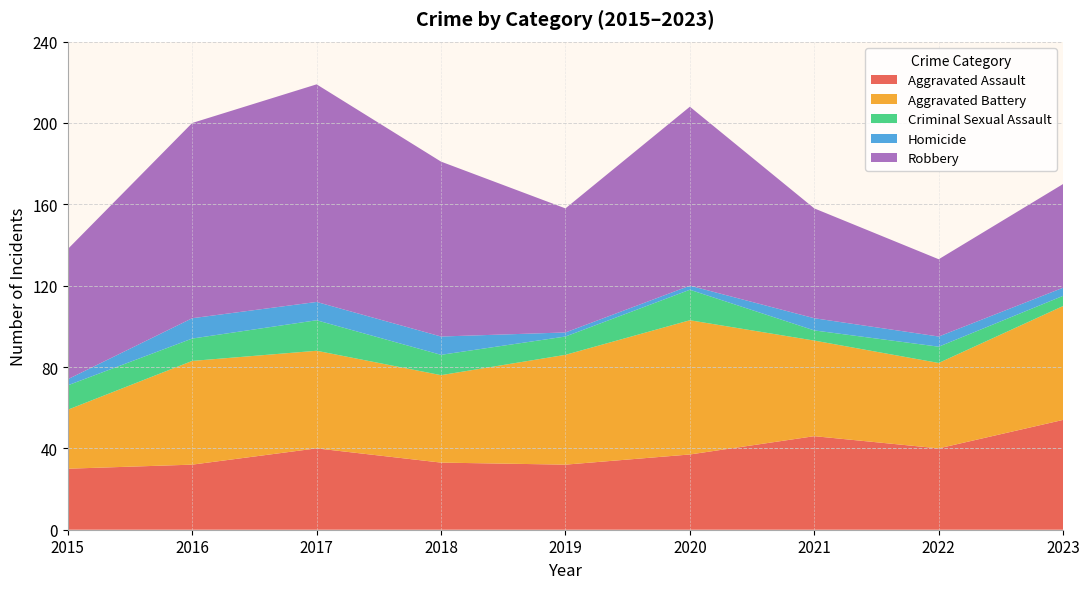

Reading left to right, what are all the values shown in this chart?

Aggravated Assault: 30	32	40	33	32	37	46	40	54
Aggravated Battery: 29	51	48	43	54	66	47	42	56
Criminal Sexual Assault: 12	11	15	10	9	15	5	8	5
Homicide: 3	10	9	9	2	2	6	5	4
Robbery: 64	96	107	86	61	88	54	38	51